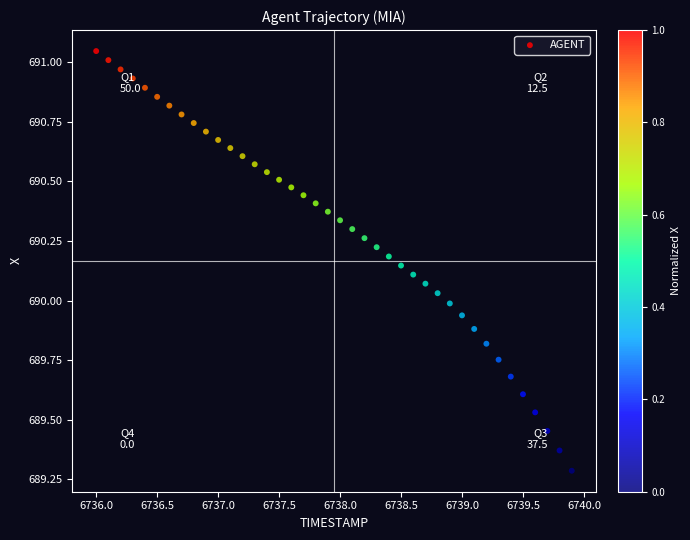

What is the range of X values (max minus min)?

3.9